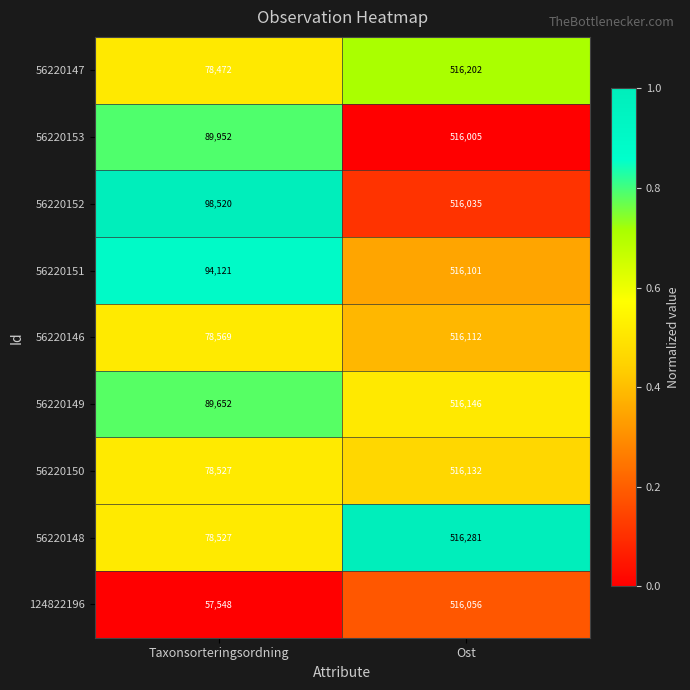

At which label is 56220152 closest to 307277?

Taxonsorteringsordning